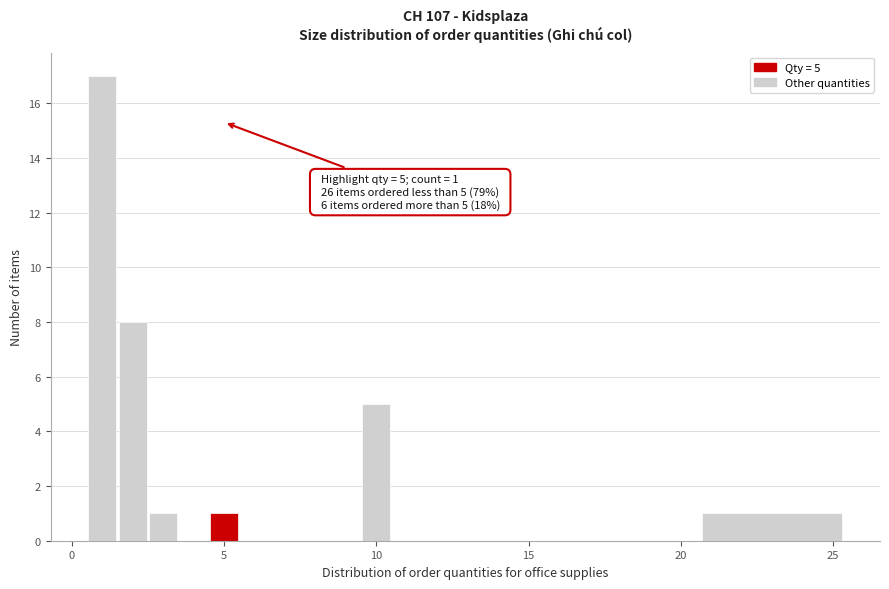

Around what value on the x-axis is the tallest bar? Give the approximate position of its centre, as read against the axis.

1.0